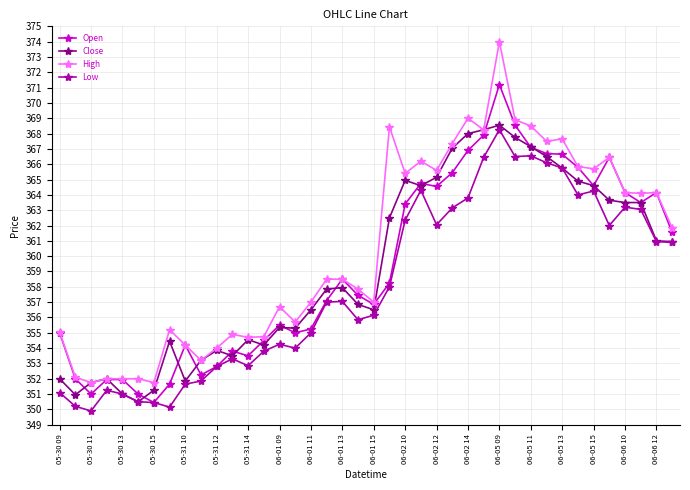

What is the value of the High point at the 2nd from the left?

352.1